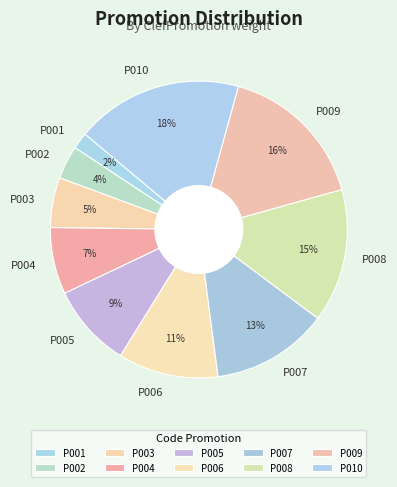

To the nearest percent, what is the difference between the P009 and P004 slice percentages?

9%